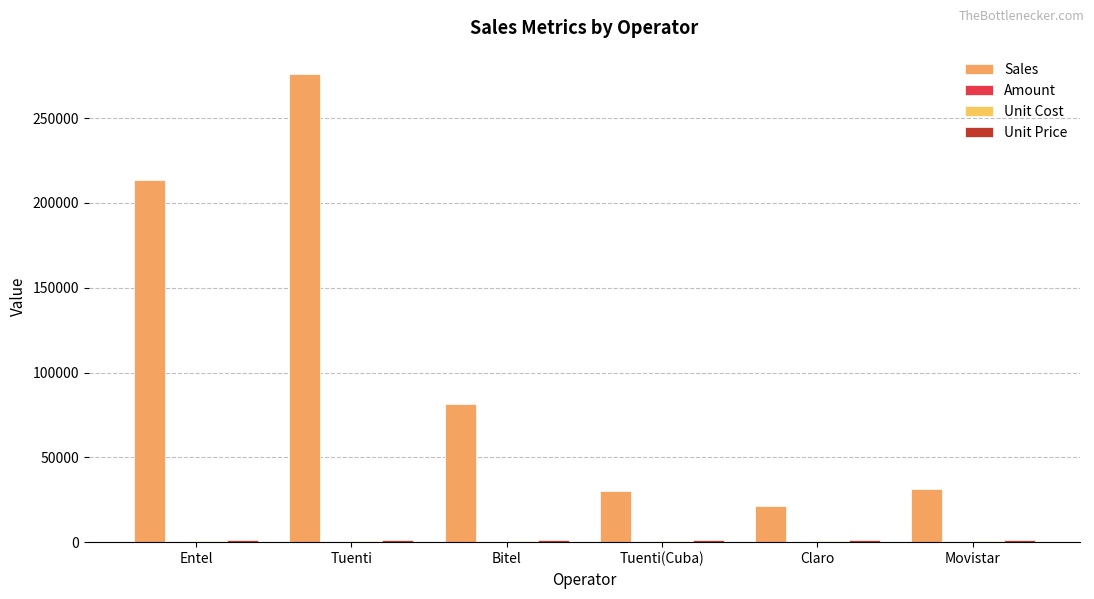

Are the bars grouped side by side (vs. stacked)?

Yes